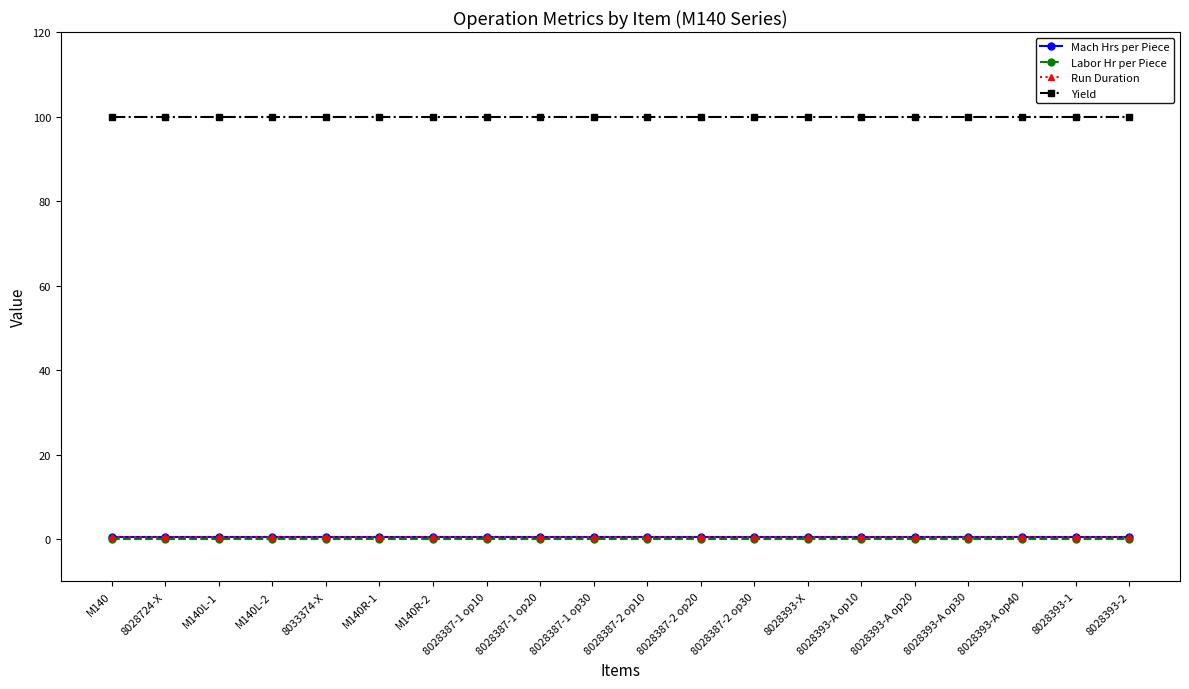

What is the label of the 7th point from the right?

8028393-X